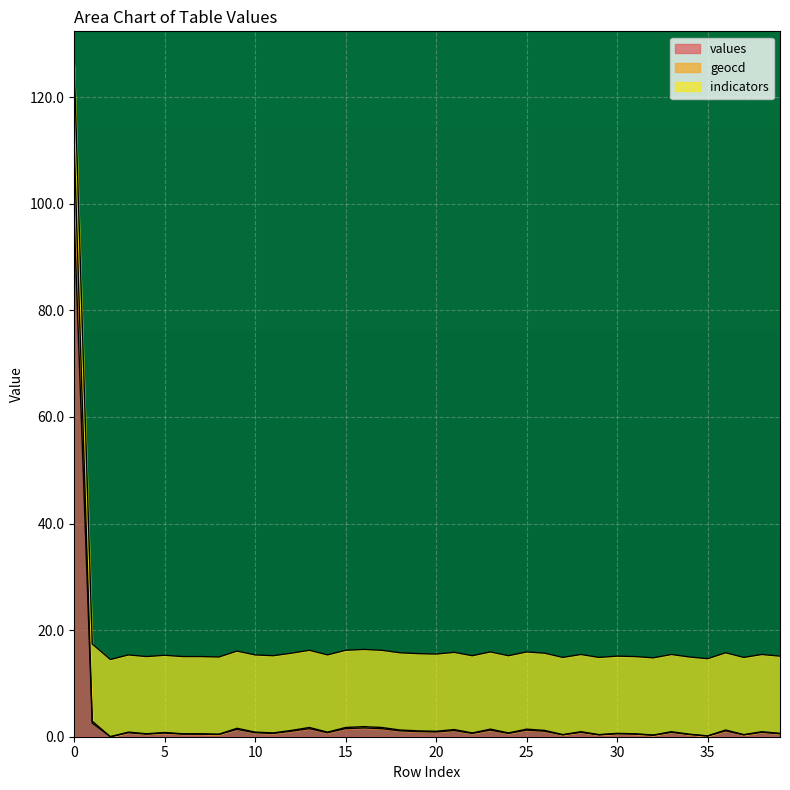

What are all the series names shown in the legend?

values, geocd, indicators